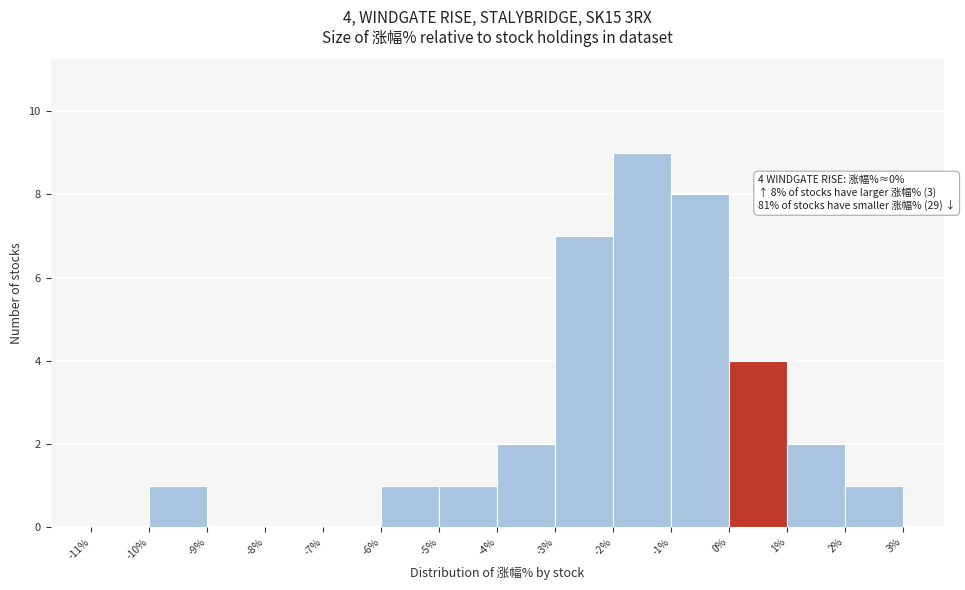

Which range on the x-axis has the tallest bar?

-2% to -1%